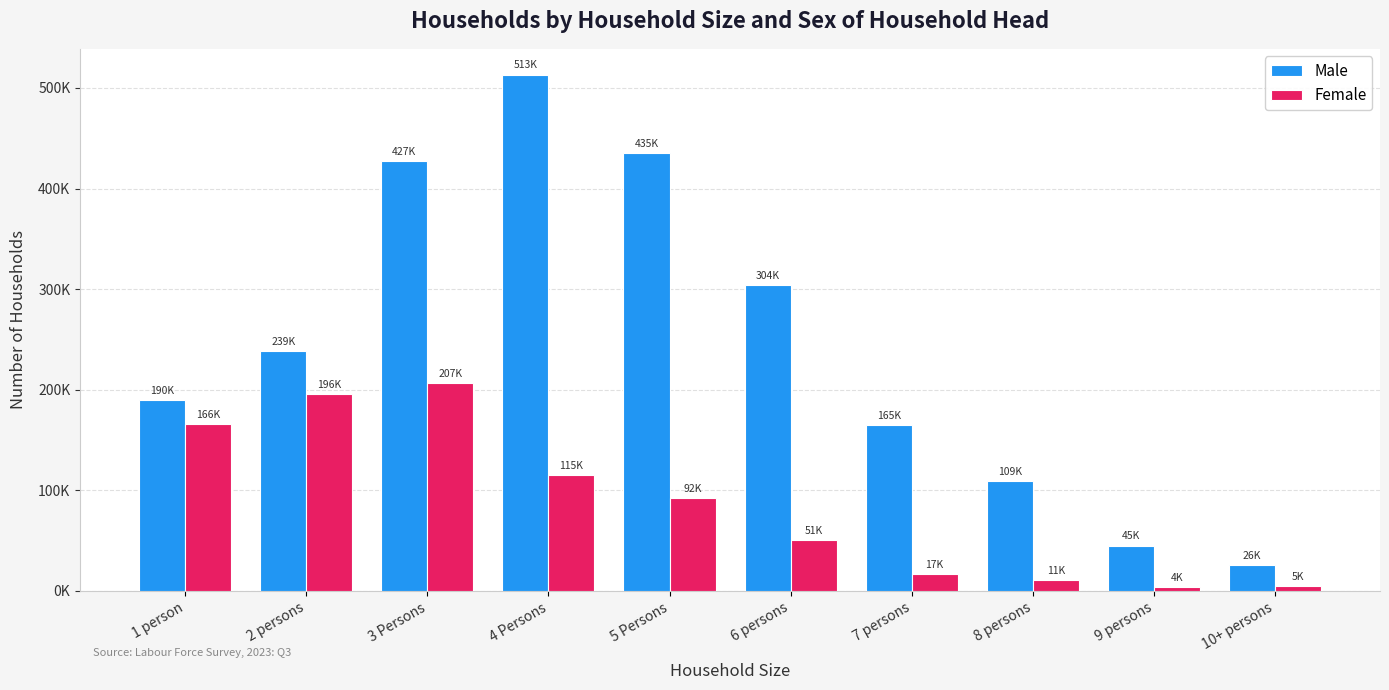

Rank the categories by Male value from highest to lowest.

4 Persons, 5 Persons, 3 Persons, 6 persons, 2 persons, 1 person, 7 persons, 8 persons, 9 persons, 10+ persons